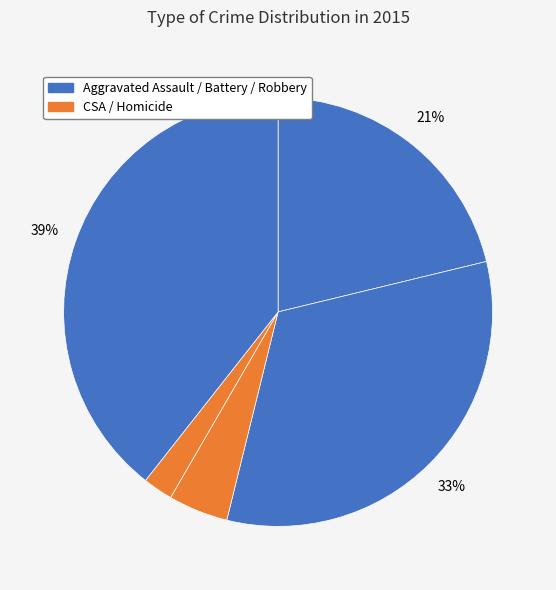

To the nearest percent, what is the difference between the largest and smallest slice percentages?

37%